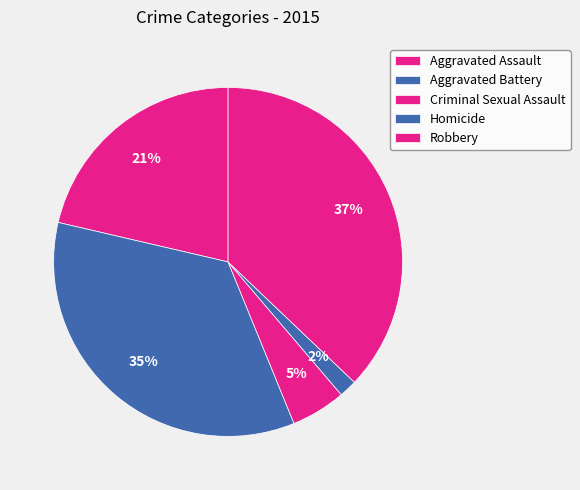

To the nearest percent, what is the difference between the largest and smallest slice percentages?

35%